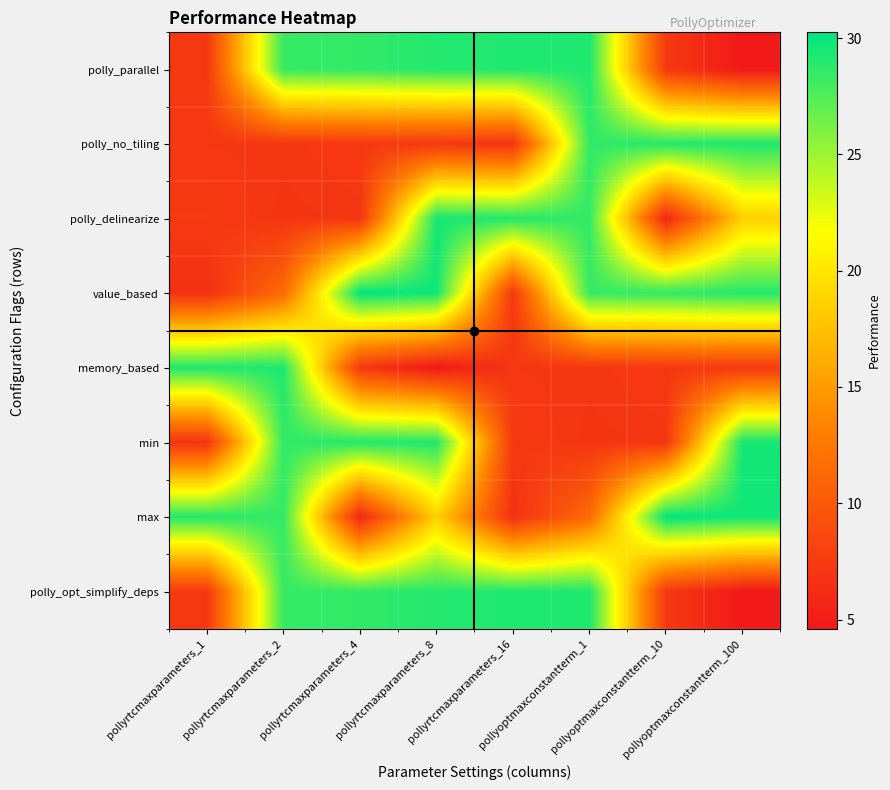

At which category is the sum across all series the highest?

pollyrtcmaxparameters_8